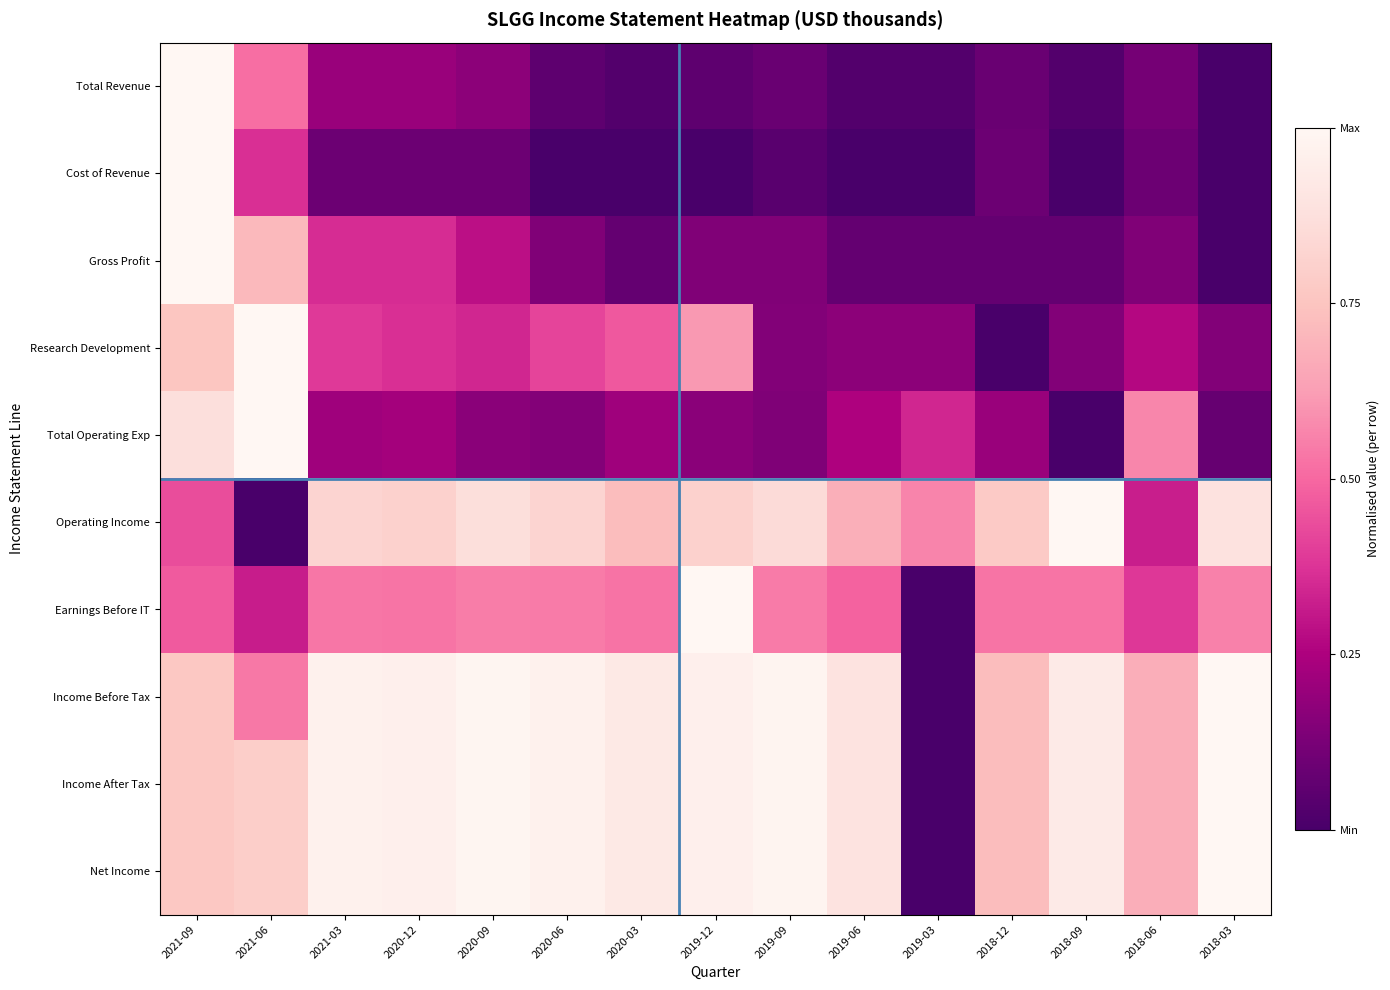

List the series in order of their peak value, lowest first.

Total Revenue, Cost of Revenue, Gross Profit, Research Development, Total Operating Exp, Operating Income, Earnings Before IT, Income Before Tax, Income After Tax, Net Income